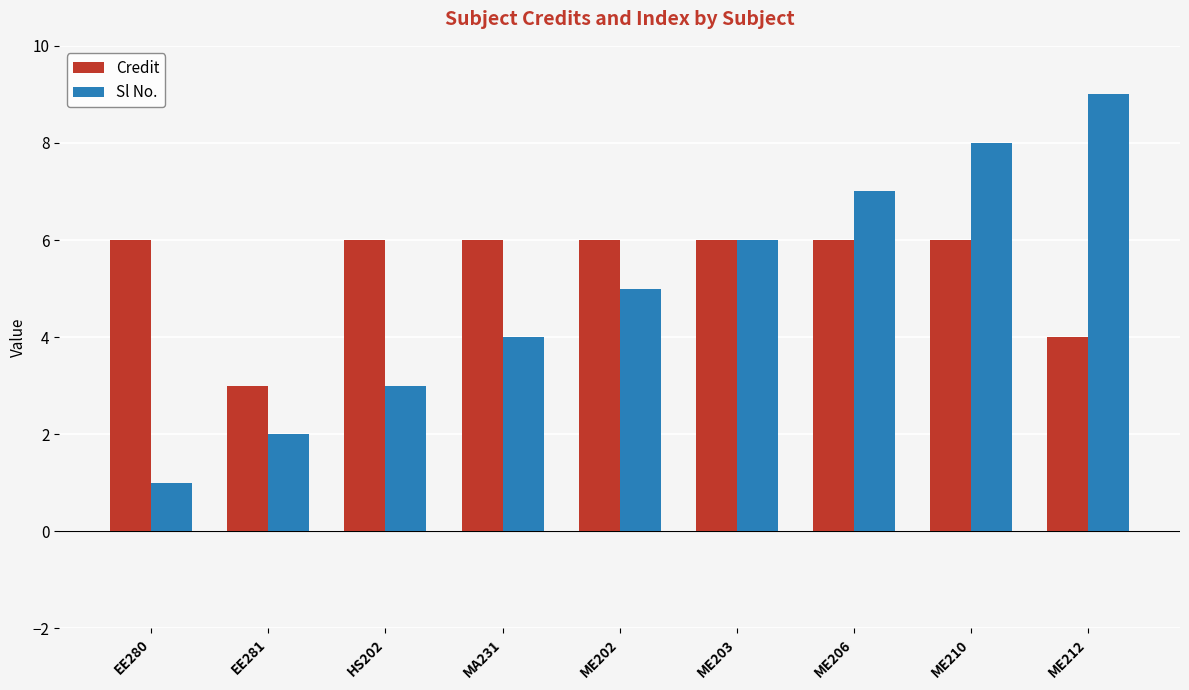

What is the average value of the Credit series?

5